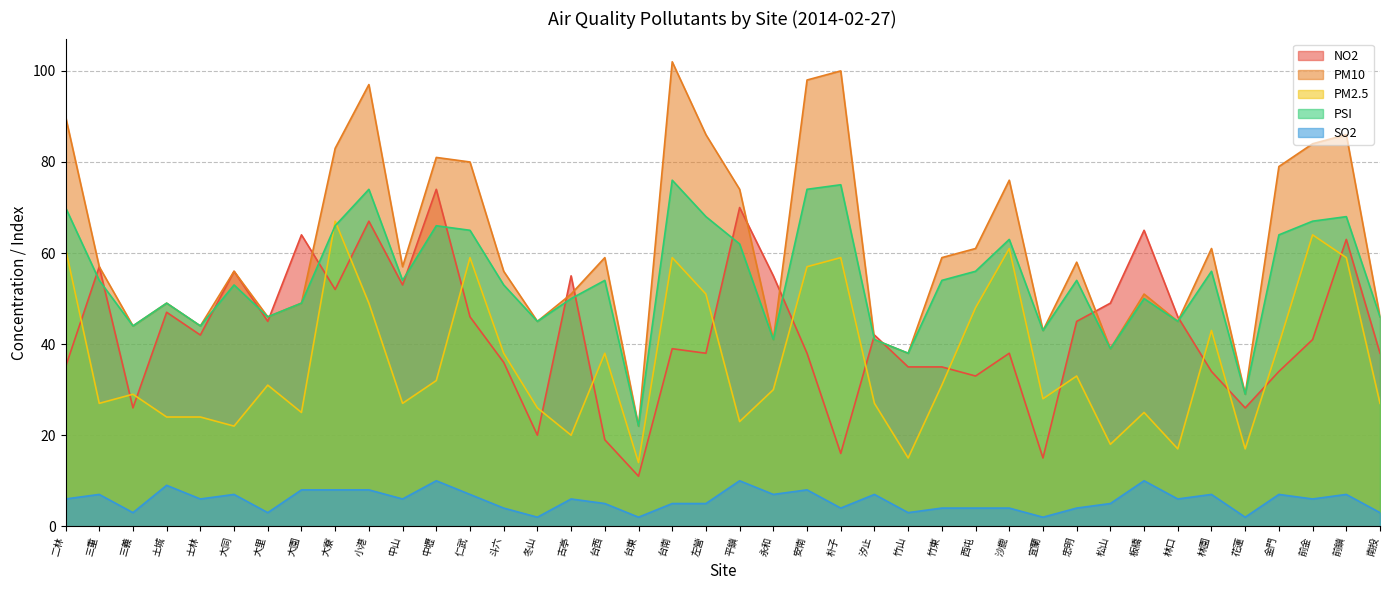

What is the difference between the second highest and second lowest values in the SO2 series?

8